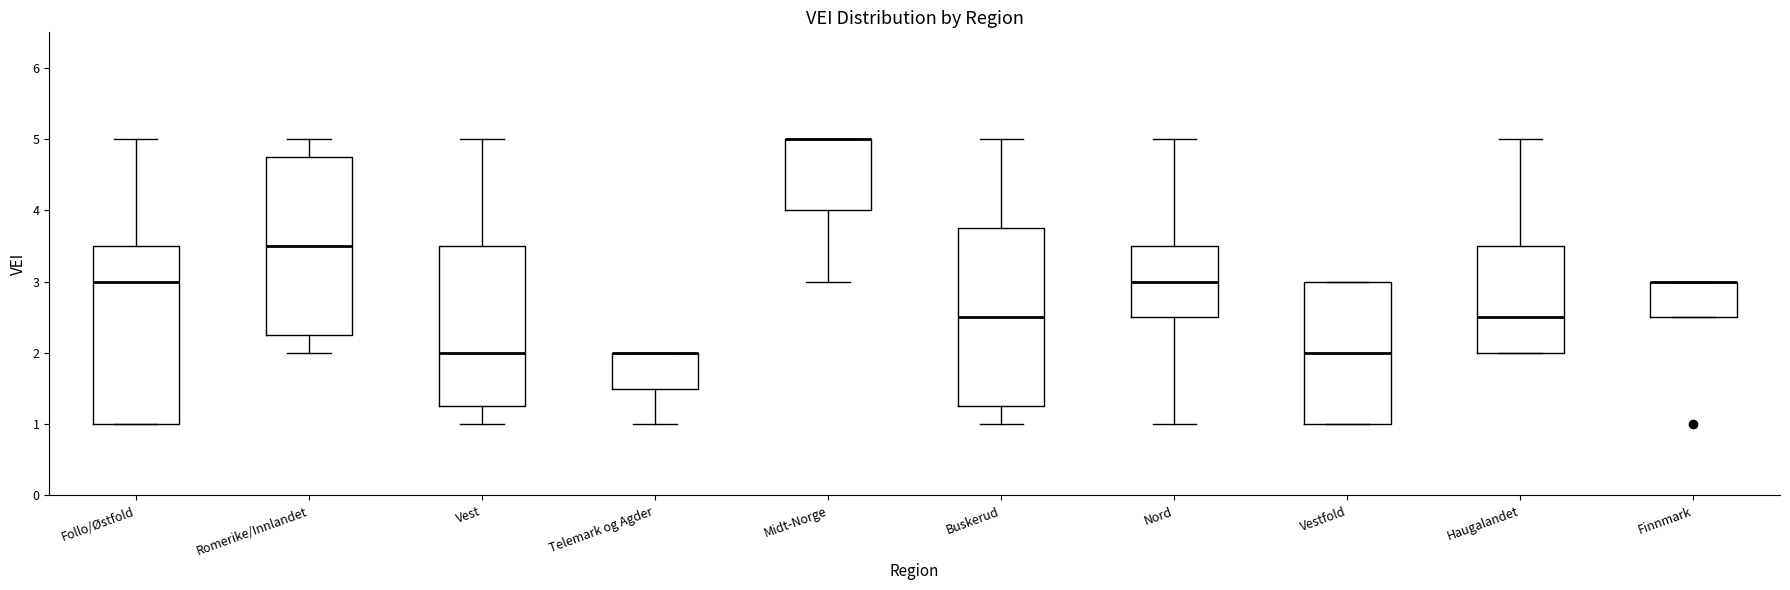

Where is the upper edge of the box for Vest on the y-axis? The values are not printed on the chart, so give them approximately, as read against the axis.

3.5